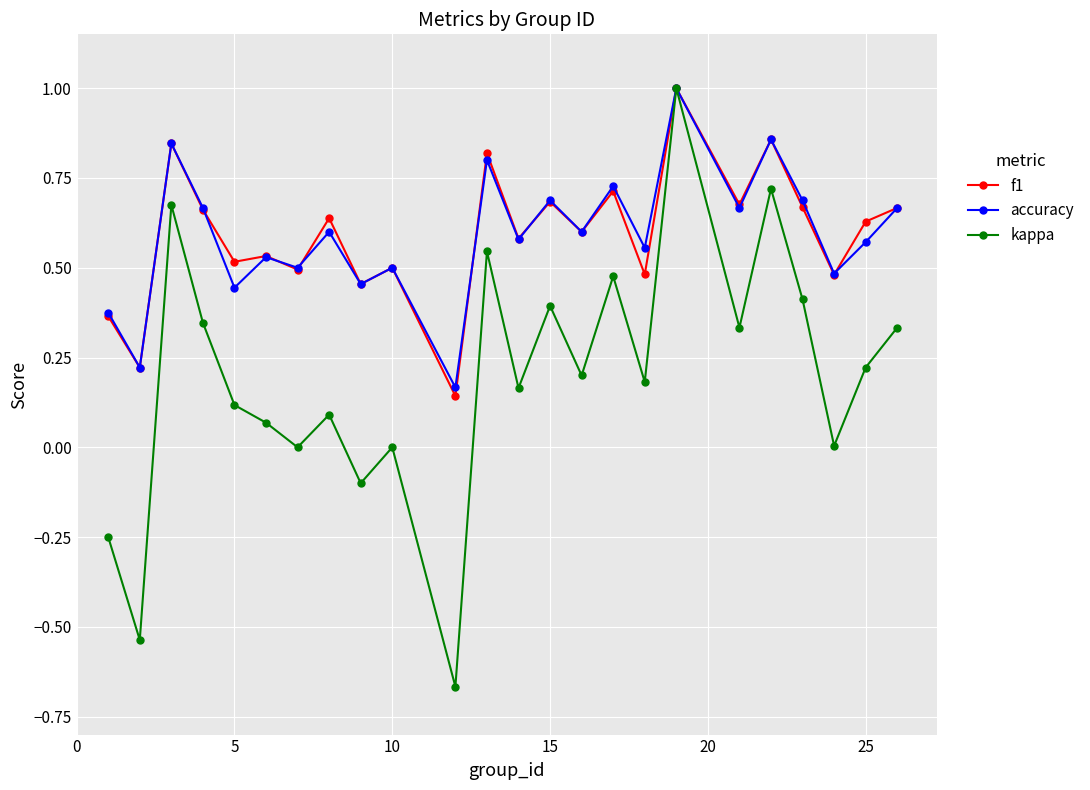

What is the maximum value shown in the chart?

1.0